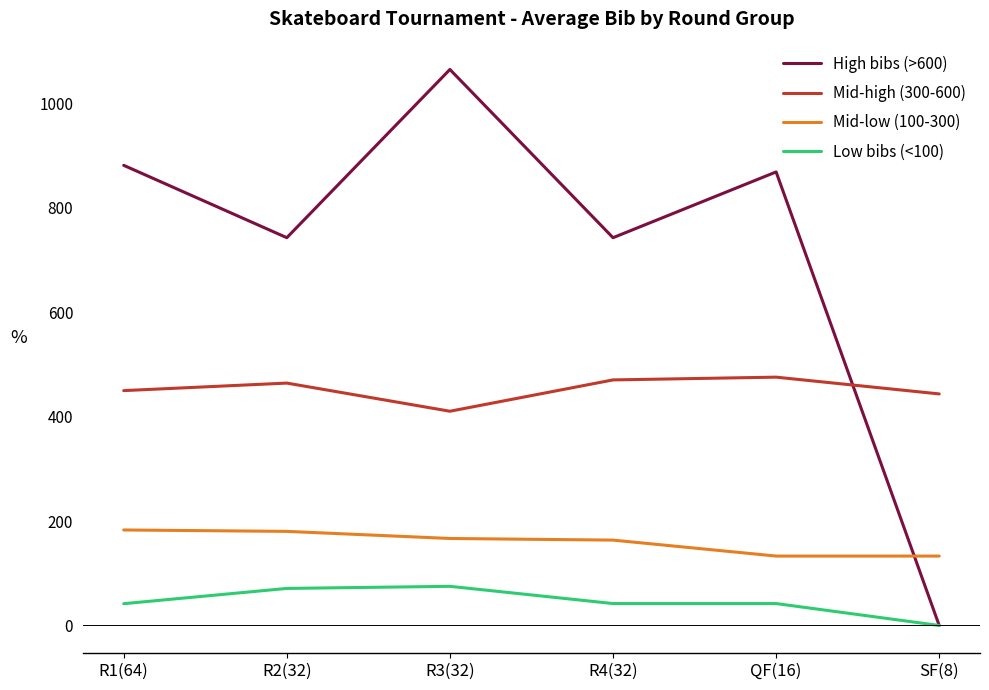

Does the chart display data point markers on the line(s)?

No